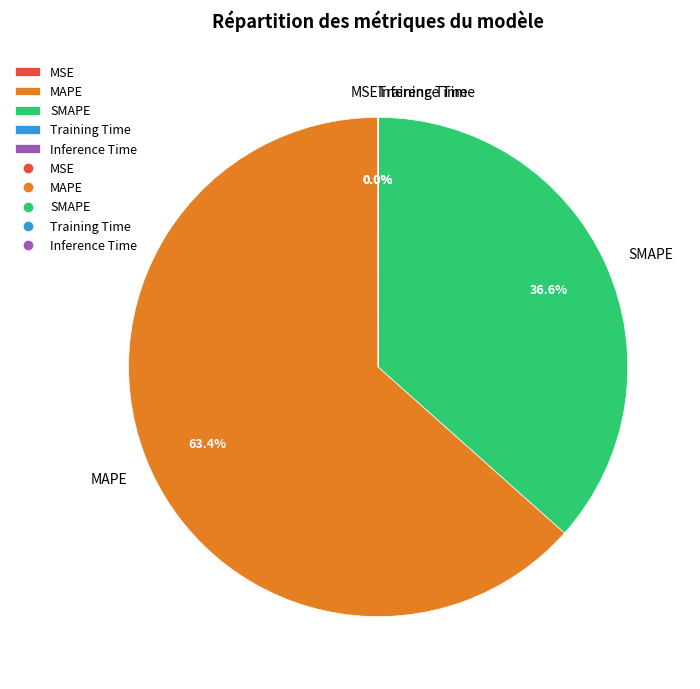

What is the largest slice in the pie chart?

MAPE